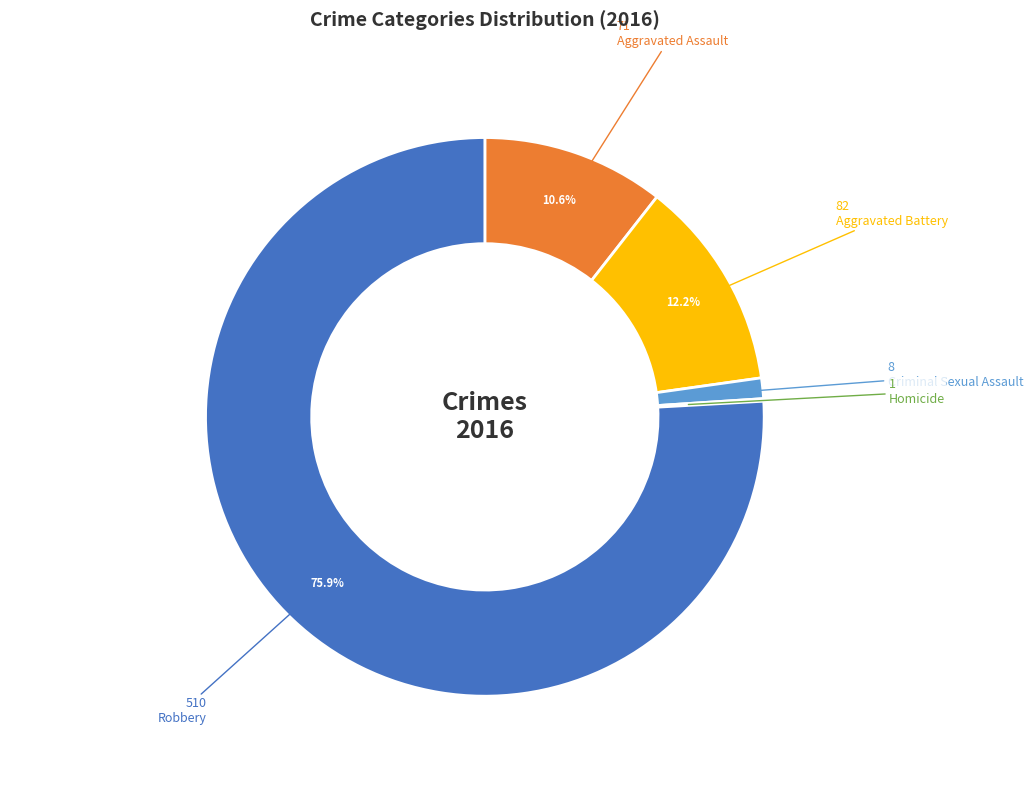

What is the majority slice?

Robbery